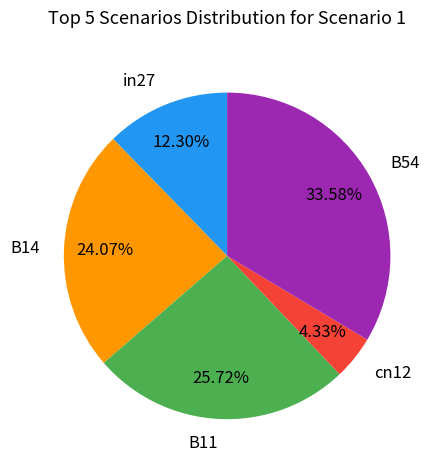

Is there a majority slice in this chart?

No